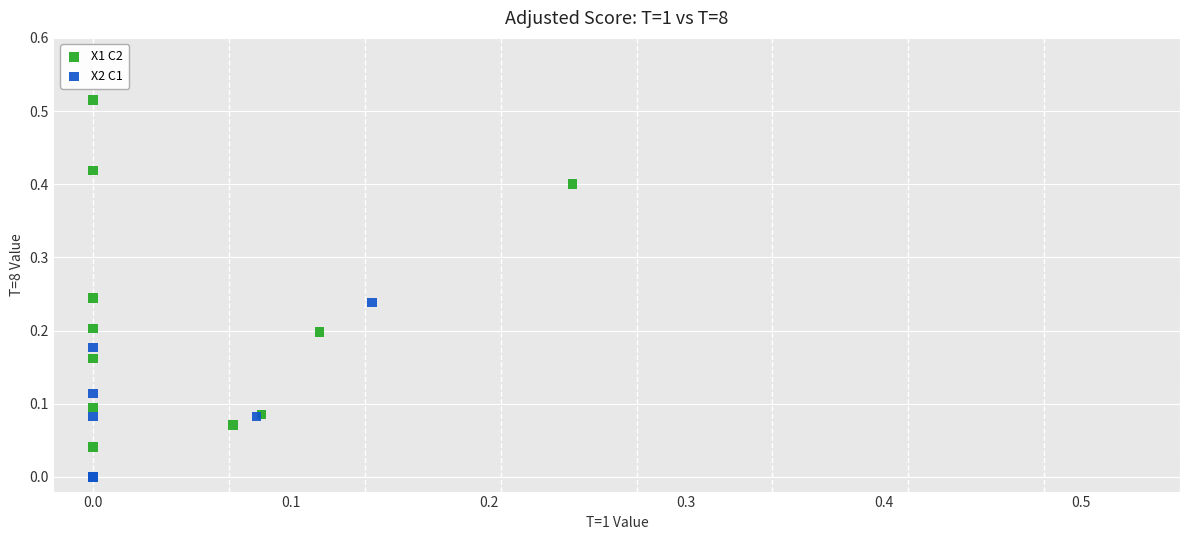

Which series has the largest Y range (max minus min)?

X1 C2